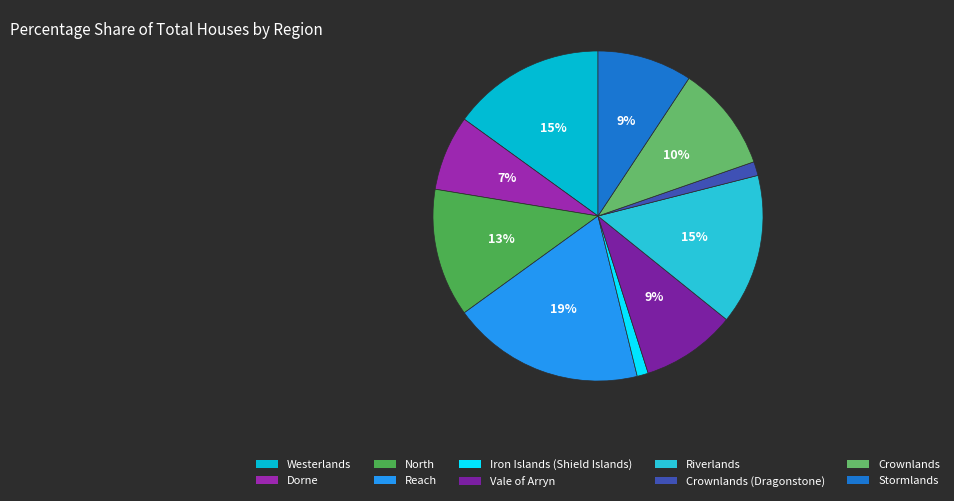

How many slices are in this pie chart?

10